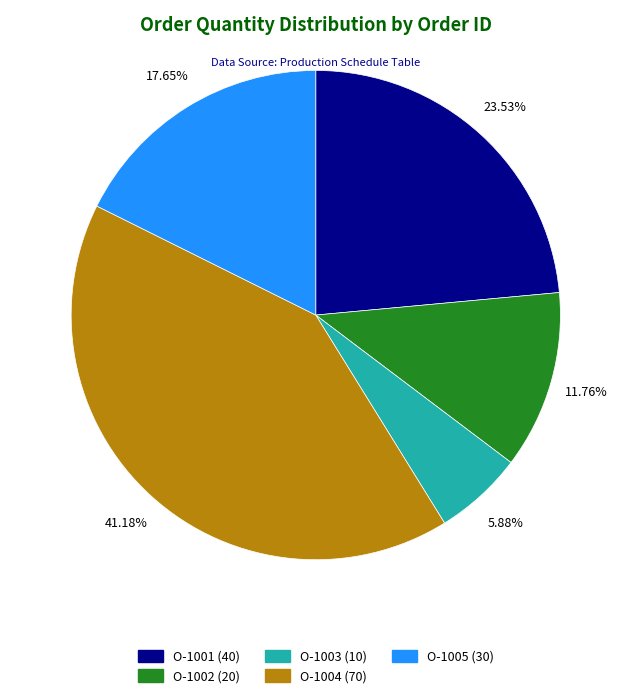

Does O-1001 represent more than half of the total?

No